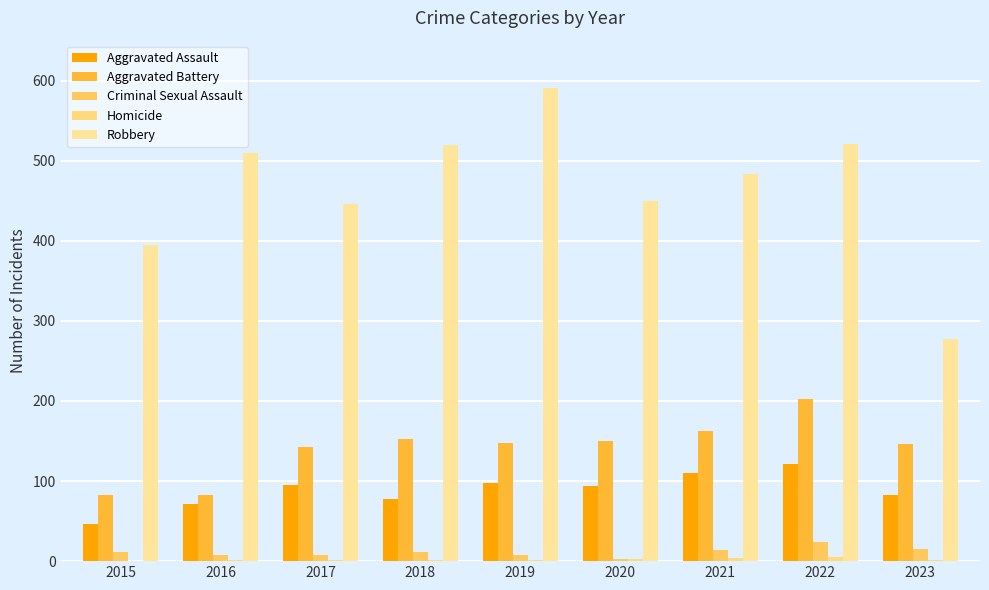

What is the sum of the Aggravated Battery values at 2020 and 2015?

232